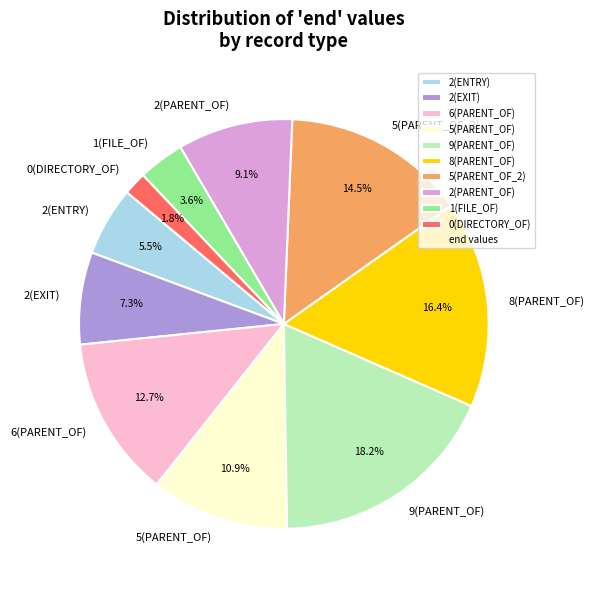

What is the smallest slice in the pie chart?

0(DIRECTORY_OF)